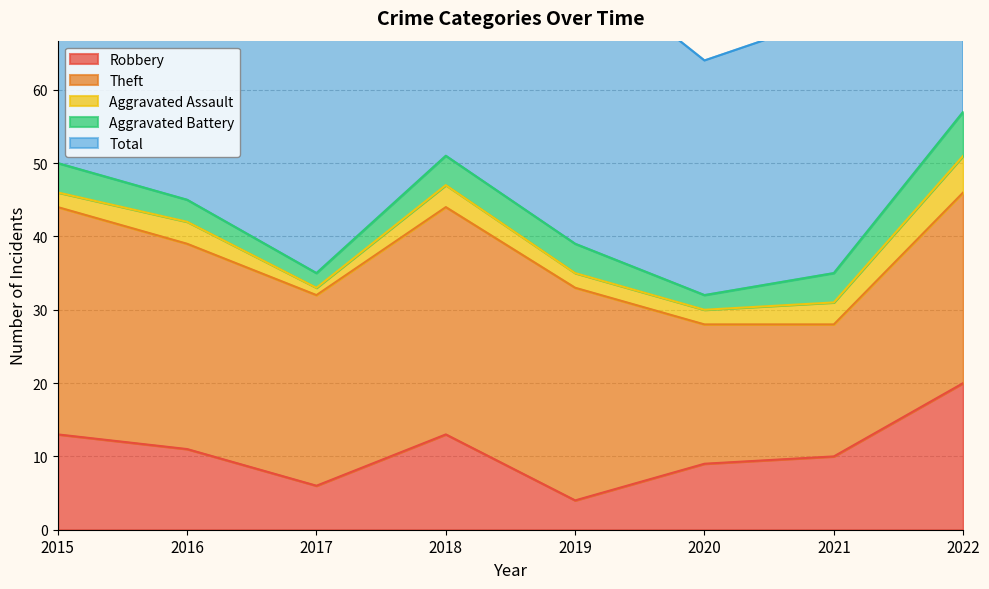

Does the chart display data point markers on the line(s)?

No